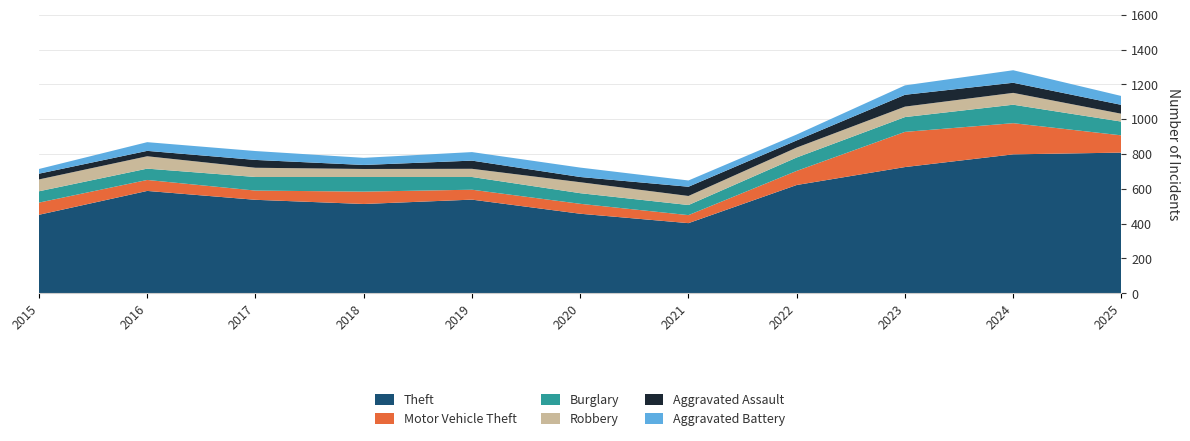

Reading left to right, extract all data points from this chart.

Theft: 2015=451	2016=588	2017=537	2018=513	2019=538	2020=457	2021=403	2022=622	2023=725	2024=798	2025=808
Motor Vehicle Theft: 2015=70	2016=63	2017=53	2018=71	2019=57	2020=57	2021=46	2022=81	2023=202	2024=179	2025=99
Burglary: 2015=65	2016=65	2017=78	2018=84	2019=73	2020=61	2021=58	2022=77	2023=85	2024=106	2025=79
Robbery: 2015=68	2016=71	2017=53	2018=46	2019=47	2020=63	2021=52	2022=57	2023=60	2024=68	2025=45
Aggravated Assault: 2015=33	2016=31	2017=45	2018=23	2019=47	2020=30	2021=53	2022=41	2023=68	2024=58	2025=51
Aggravated Battery: 2015=27	2016=50	2017=51	2018=41	2019=49	2020=54	2021=36	2022=34	2023=54	2024=72	2025=51